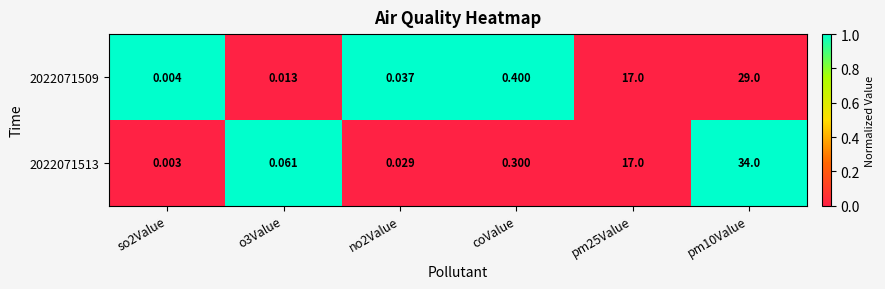

At how many categories does at least one series exceed 0?

6